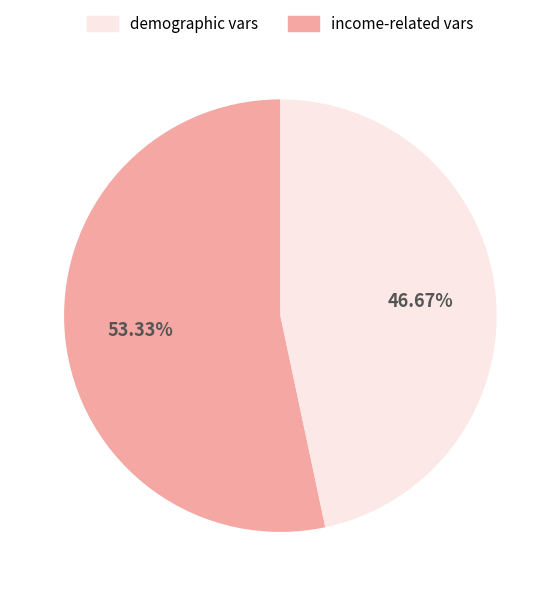

Does any single category account for the majority?

Yes